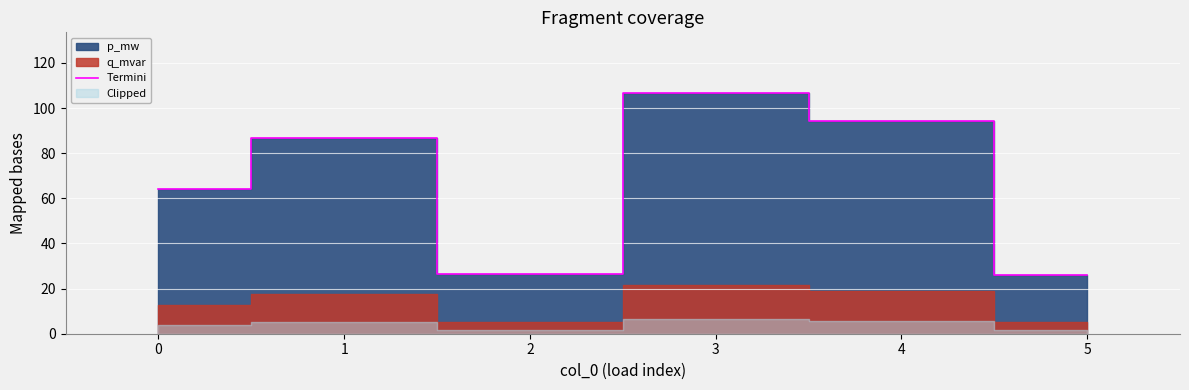

What is the minimum value for Termini?

25.9